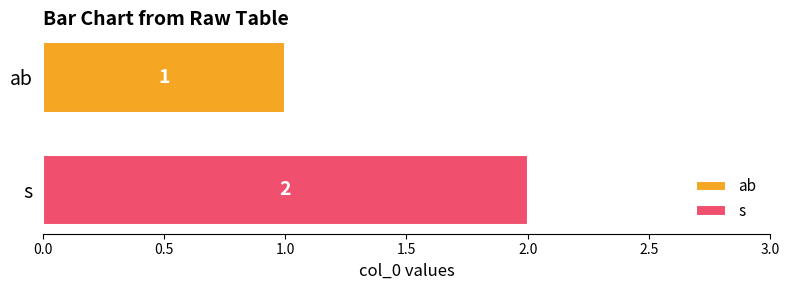

Count the number of data series in this chart.

2